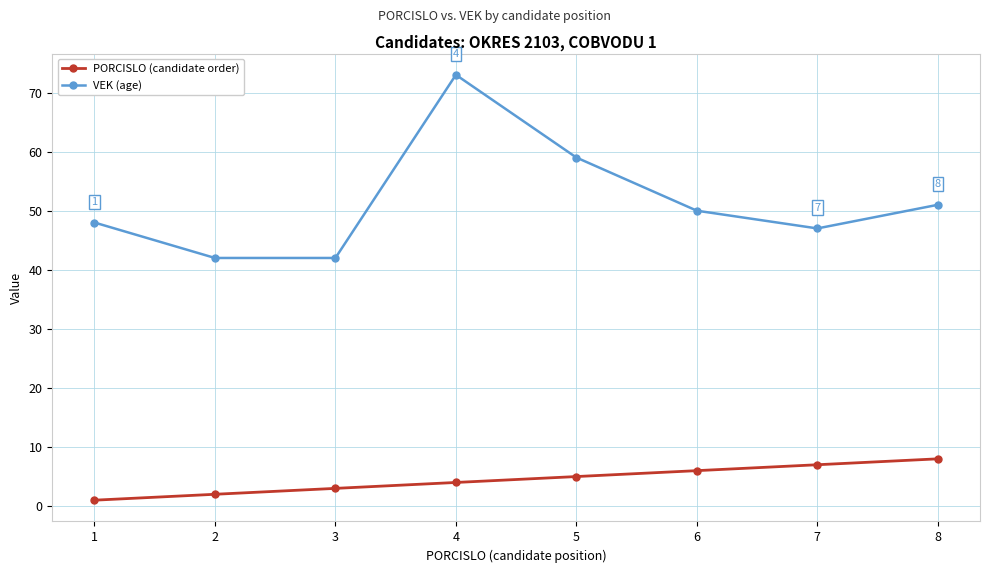

Rank the series by their average value, from highest to lowest.

VEK (age), PORCISLO (candidate order)